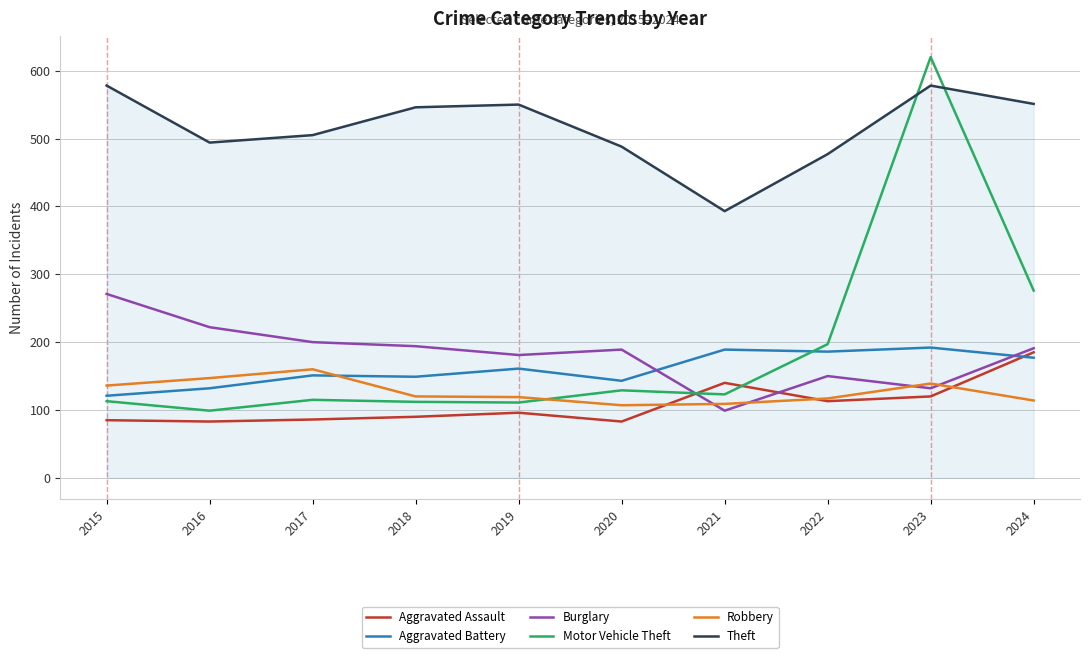

What is the smallest value displayed?

83